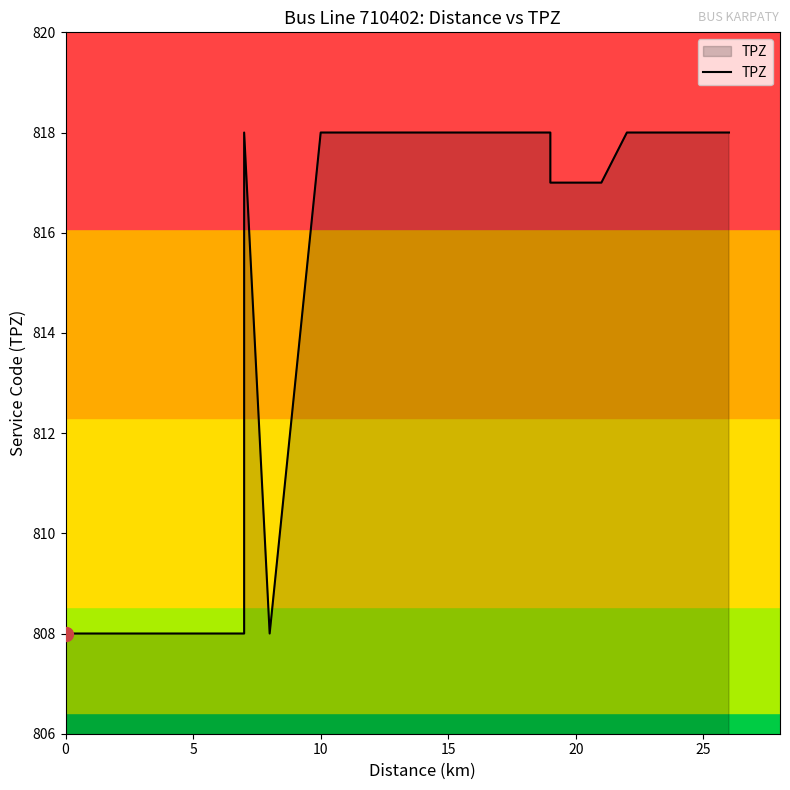

What is the value of the 20th point from the left?

818